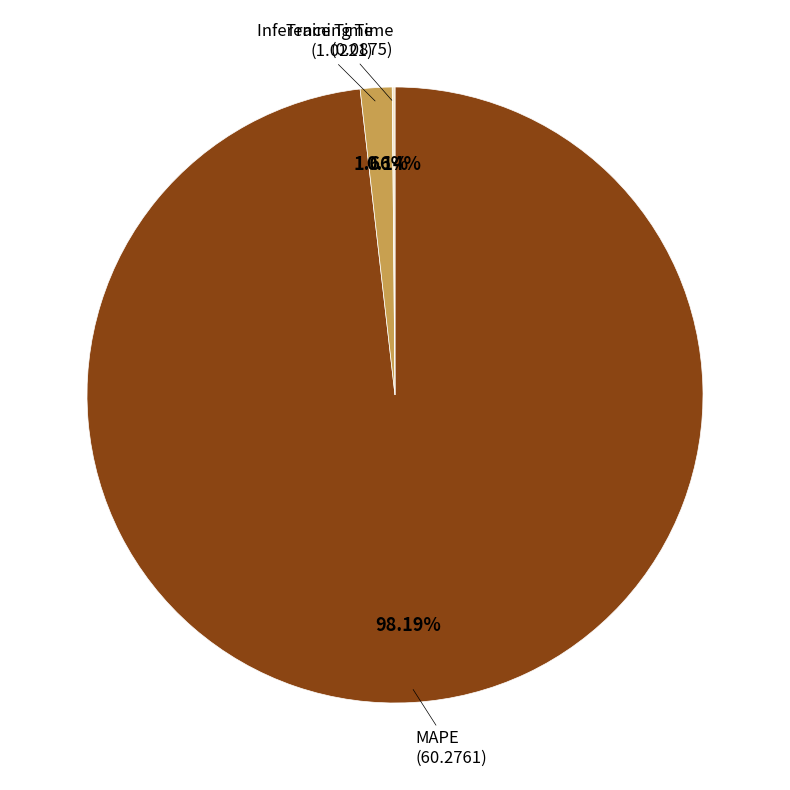

Is there a majority slice in this chart?

Yes